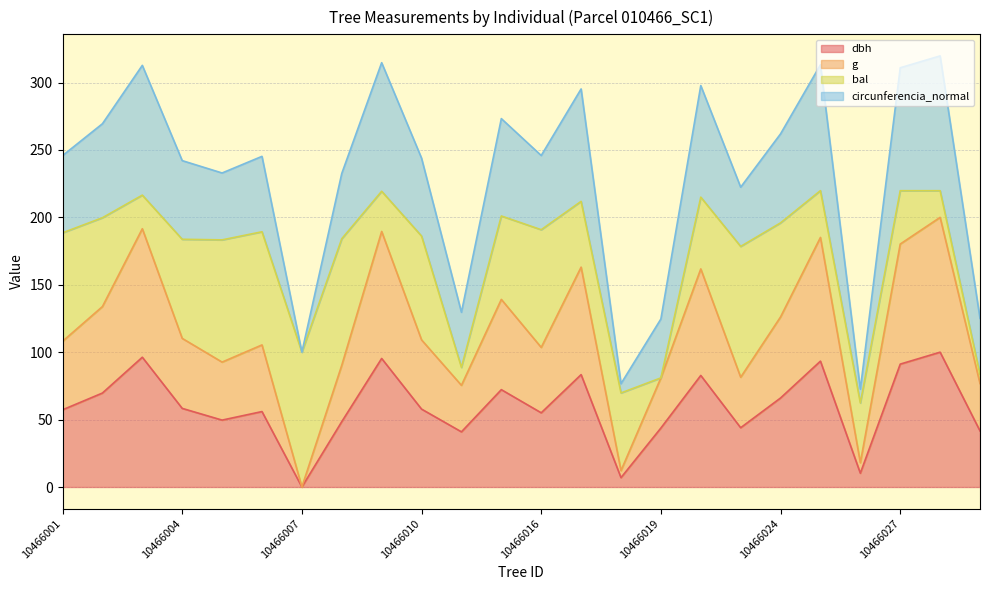

Which category has the highest value across all series?

10466030